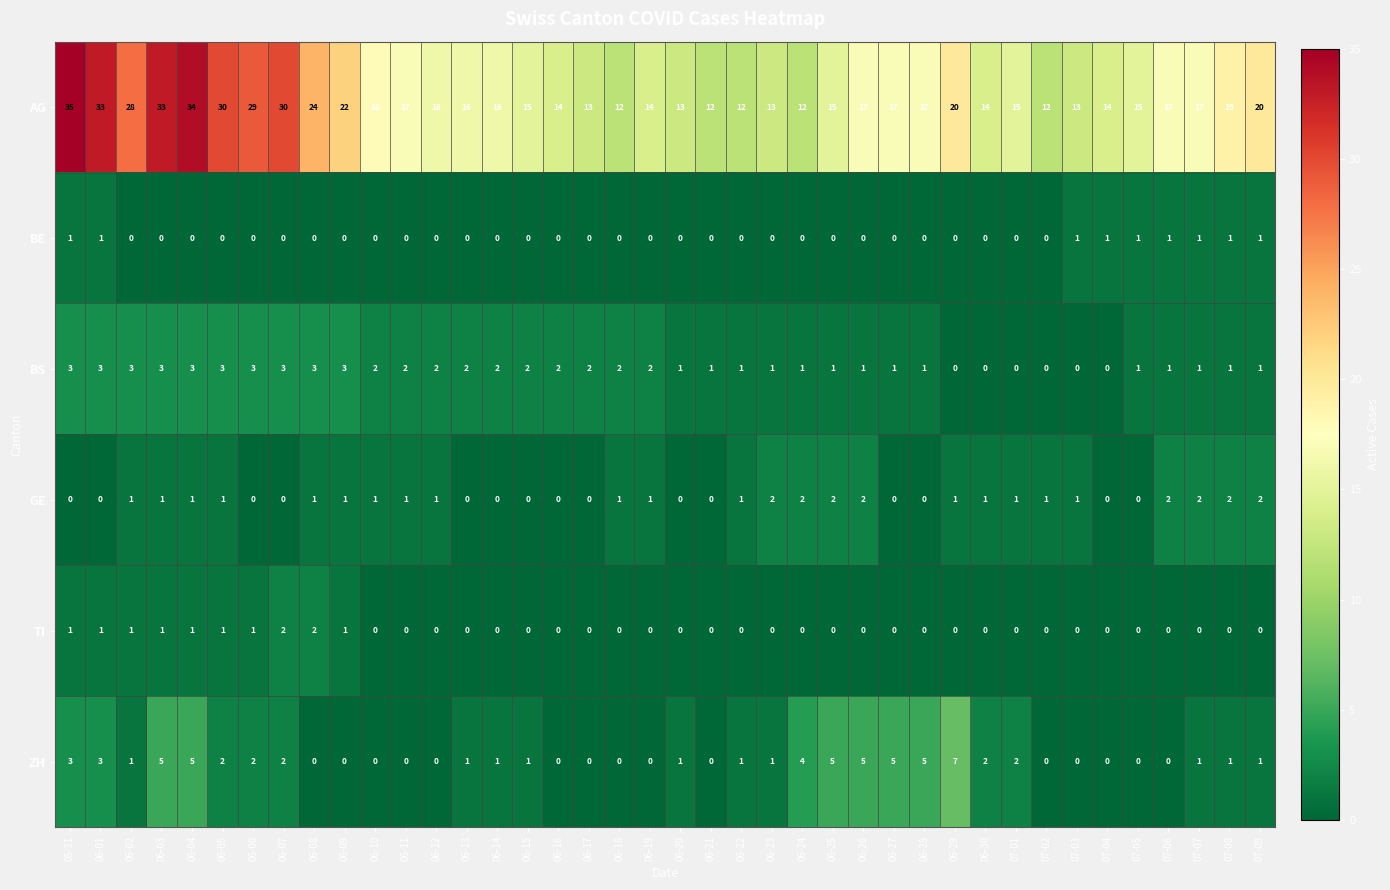

Which series has the largest total across all categories?

AG